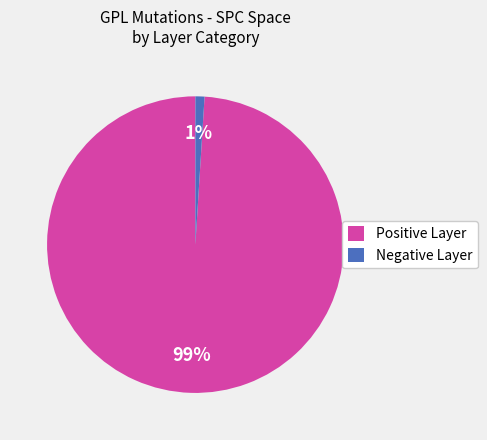

To the nearest percent, what is the difference between the largest and smallest slice percentages?

98%